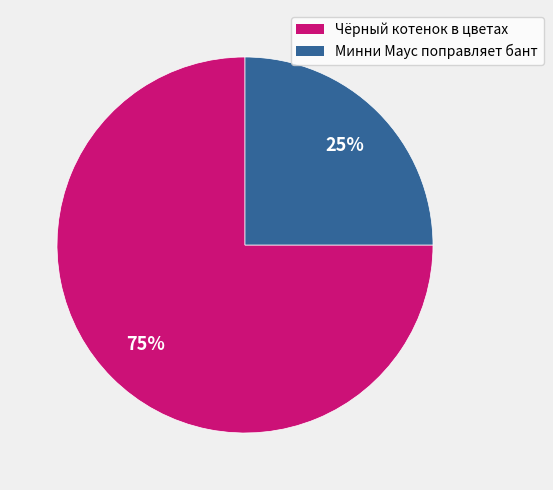

Is there a majority slice in this chart?

Yes